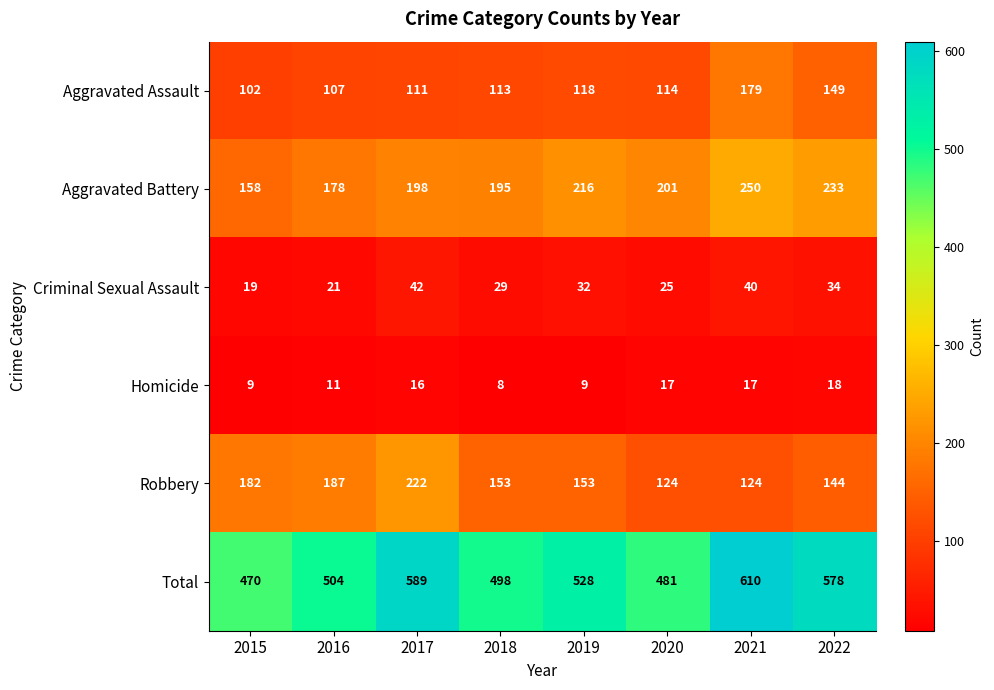

At how many categories does at least one series exceed 217?

8